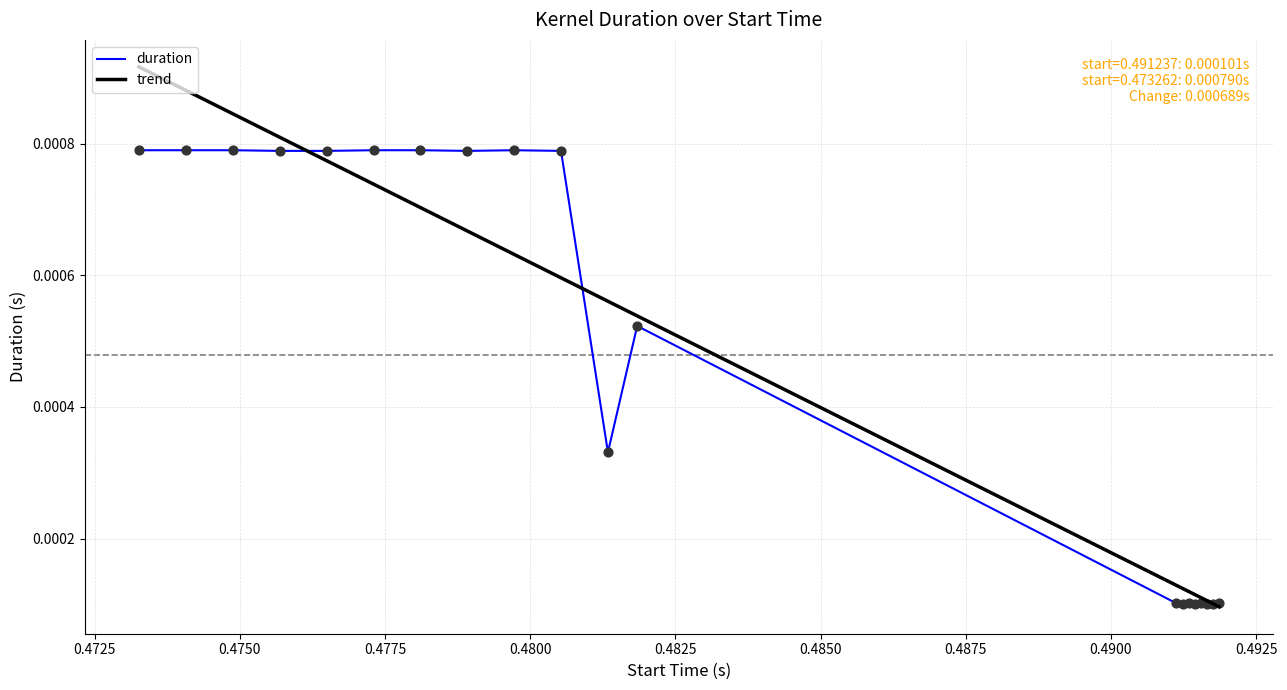

Which series has the widest spread of values?

trend